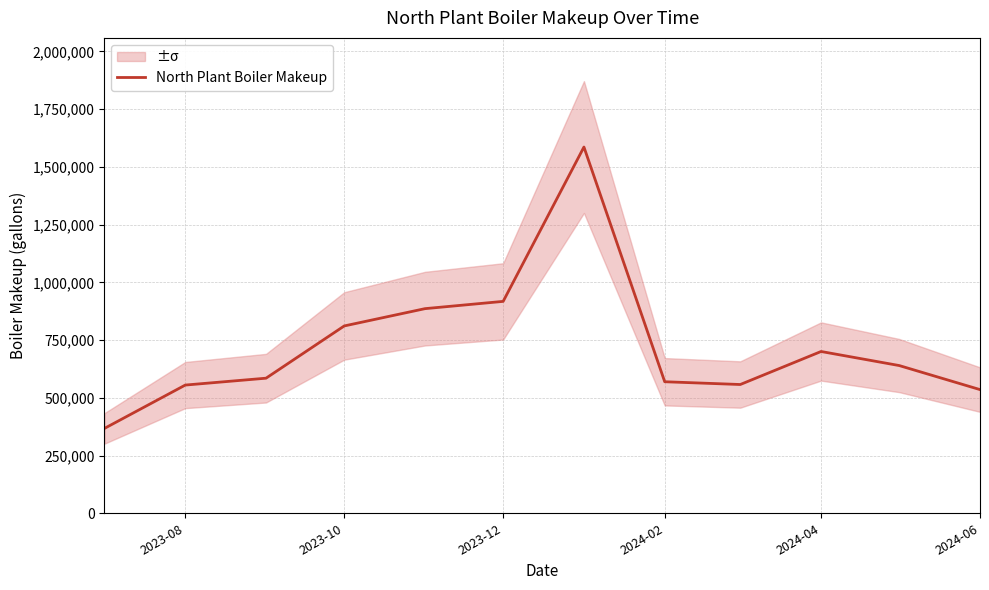

At which label is North Plant Boiler Makeup closest to 976800?

2023-12